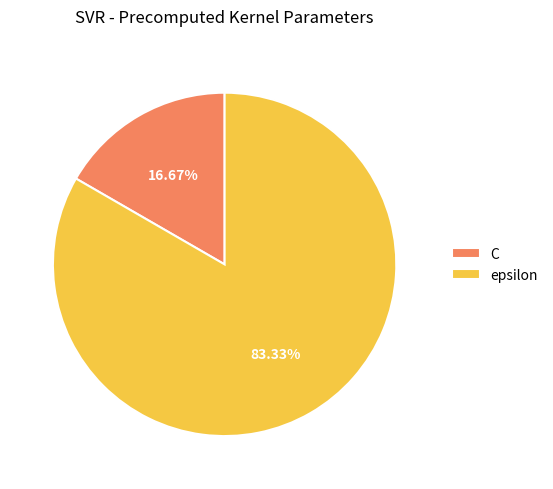

What is the ratio of the value at epsilon to the value at C?

5.0